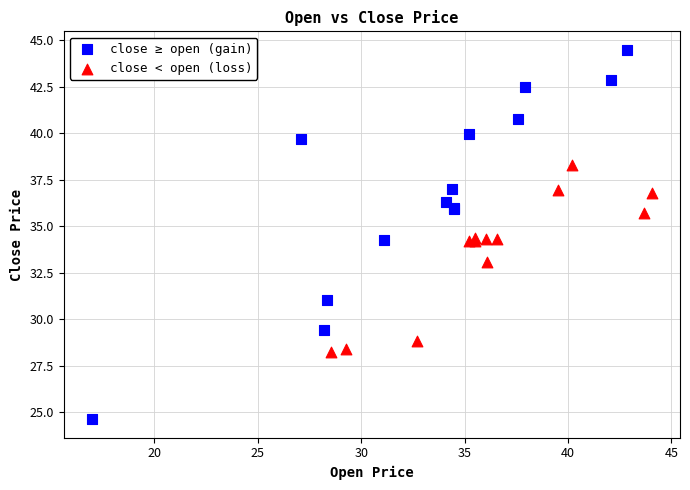

Which series has the largest Y range (max minus min)?

close ≥ open (gain)